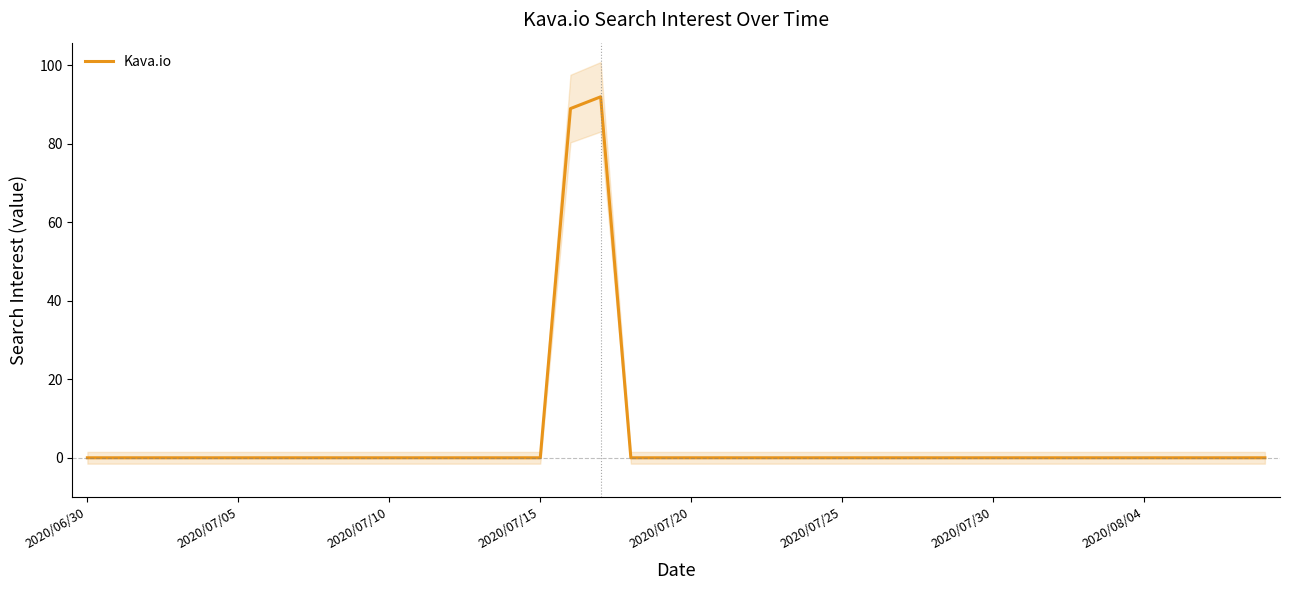

True or false: the data shows 0 at 36.

True